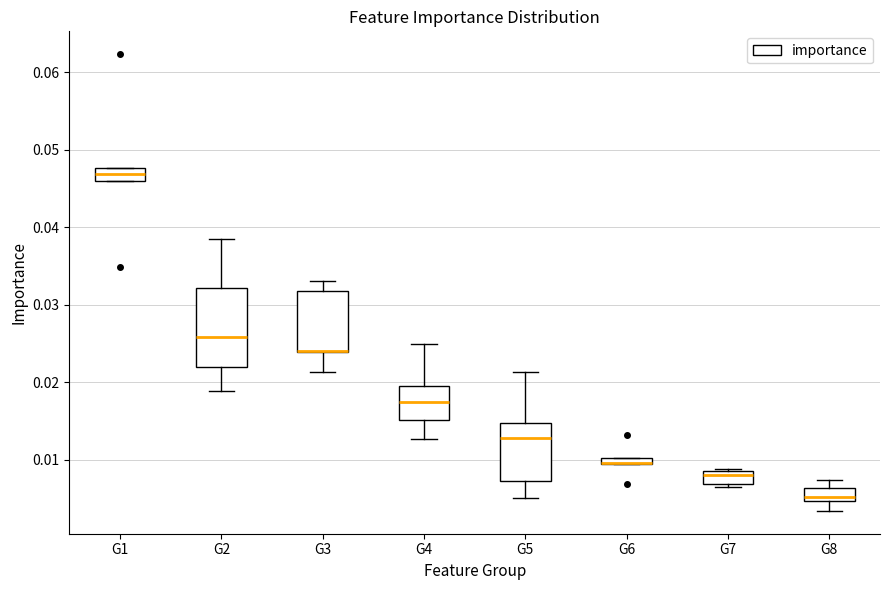

Where does the median line of the box for G1 sit on the y-axis? The values are not printed on the chart, so give them approximately, as read against the axis.

0.047